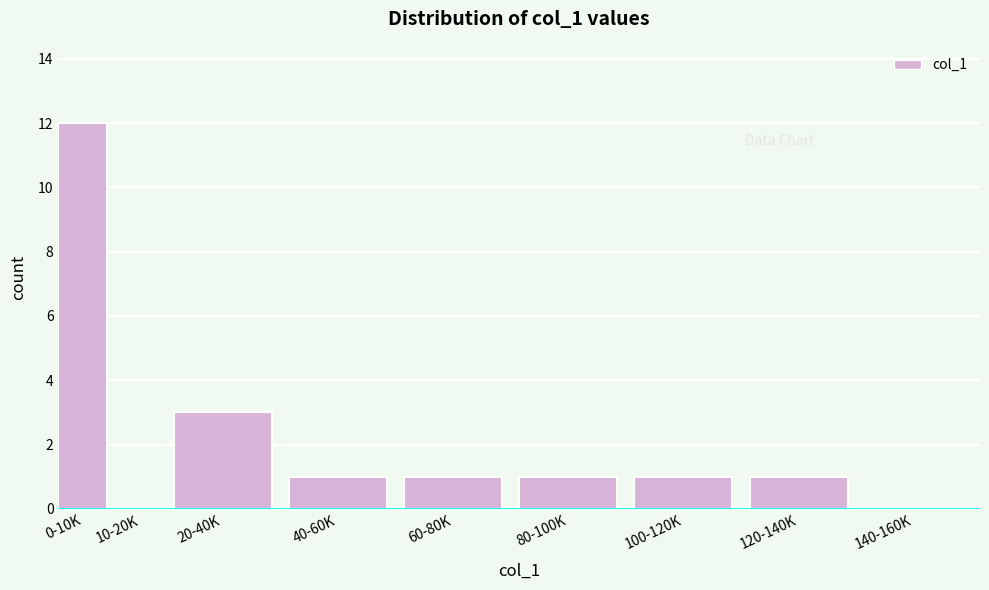

Reading left to right, list all the values displayed in this chart.

0-10K=12	10-20K=0	20-40K=3	40-60K=1	60-80K=1	80-100K=1	100-120K=1	120-140K=1	140-160K=0